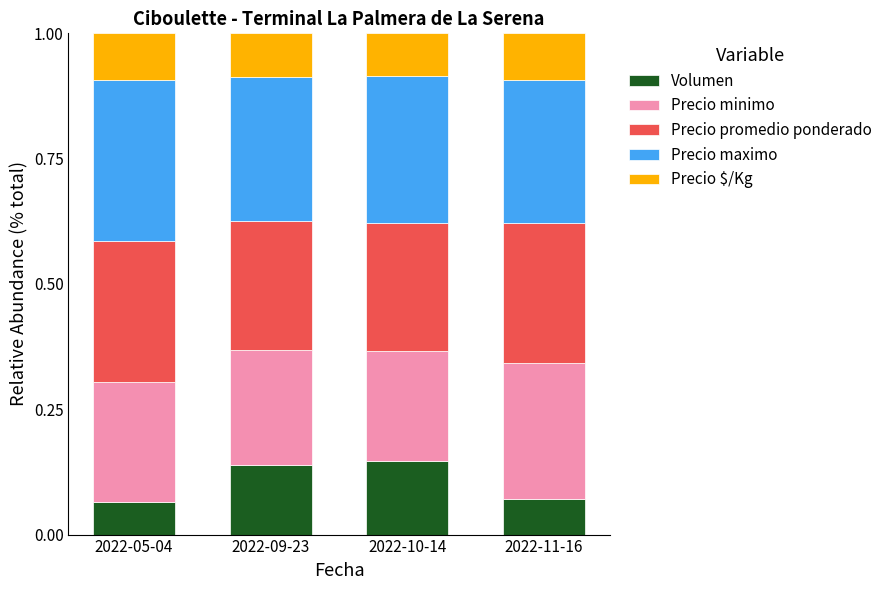

True or false: Volumen has a value of 0.0 at 2022-11-16.

False